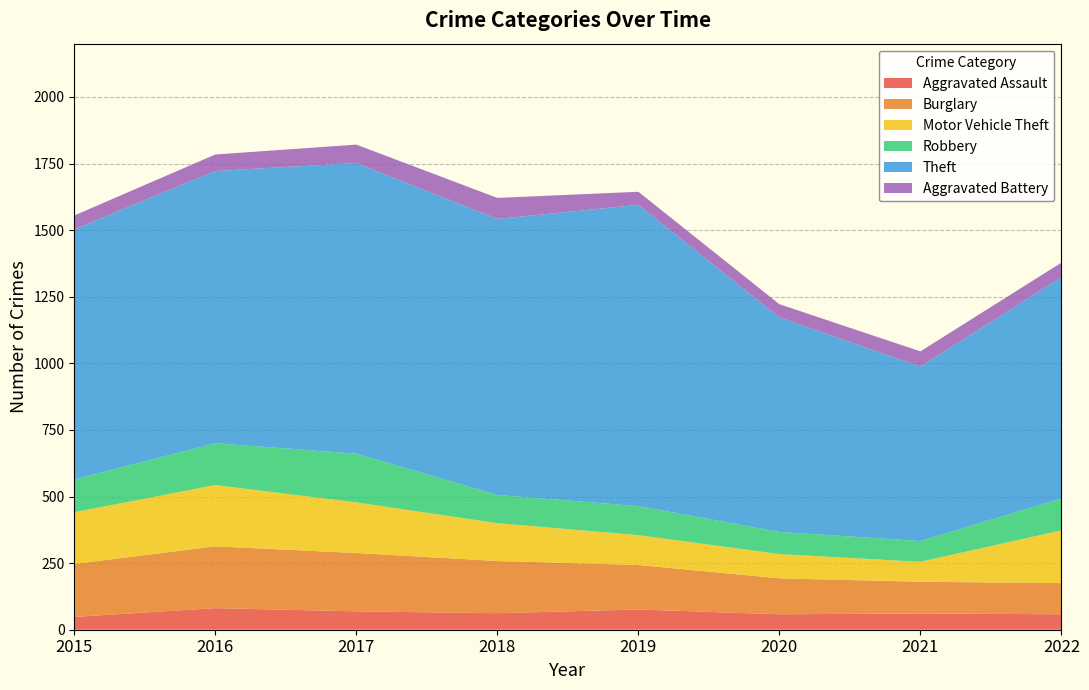

Reading right to left, transcribe all the data shown in this chart.

Aggravated Assault: 2022=58	2021=61	2020=58	2019=76	2018=62	2017=69	2016=81	2015=48
Burglary: 2022=117	2021=119	2020=135	2019=167	2018=196	2017=219	2016=232	2015=199
Motor Vehicle Theft: 2022=198	2021=75	2020=91	2019=112	2018=142	2017=190	2016=230	2015=194
Robbery: 2022=120	2021=78	2020=83	2019=109	2018=106	2017=183	2016=157	2015=123
Theft: 2022=830	2021=655	2020=805	2019=1131	2018=1036	2017=1091	2016=1022	2015=939
Aggravated Battery: 2022=55	2021=57	2020=50	2019=49	2018=79	2017=69	2016=62	2015=52